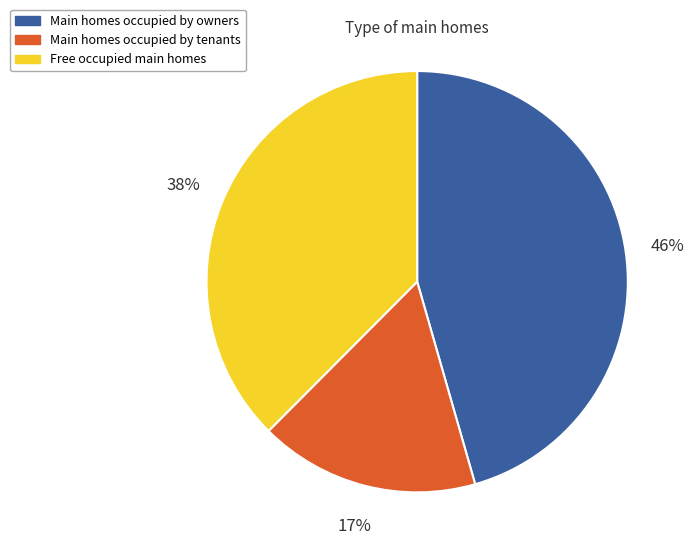

Approximately how many times larger is the value at Main homes occupied by tenants compared to Main homes occupied by owners?

0.4